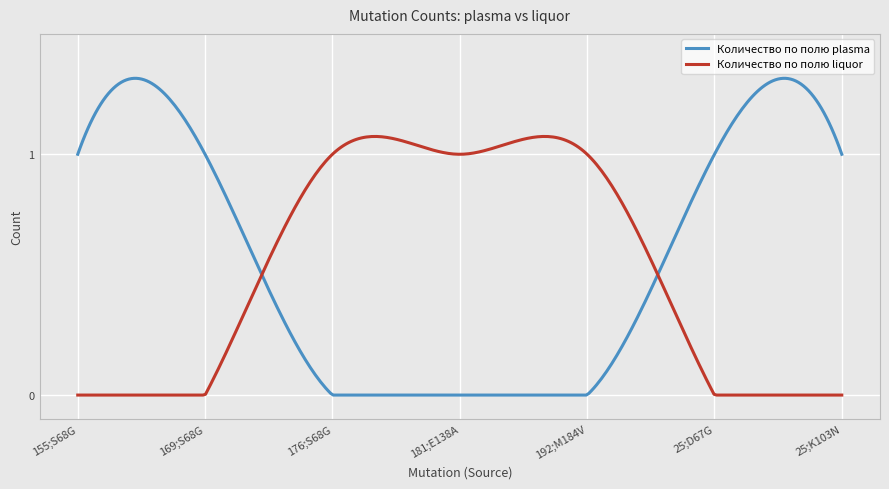

What is the sum of all Количество по полю liquor values?

157.8